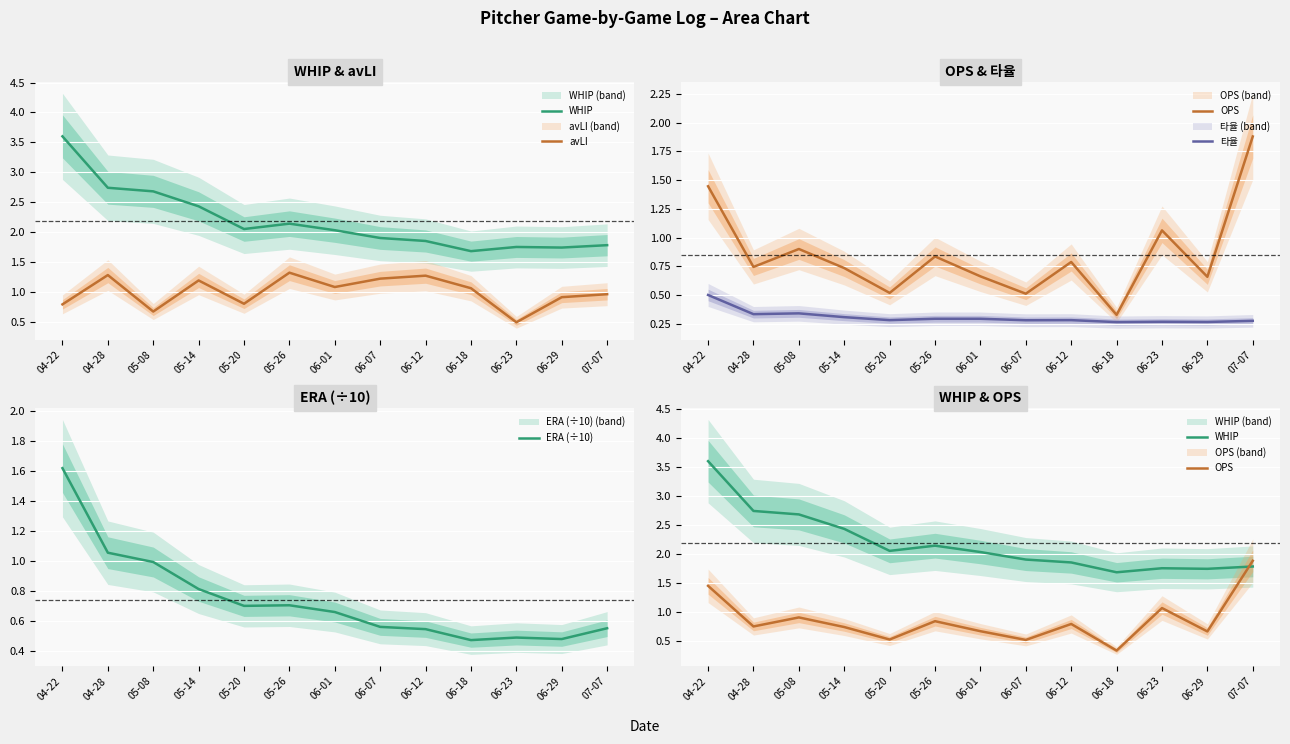

The value of OPS at 06-07 is 0.8. True or false?

False